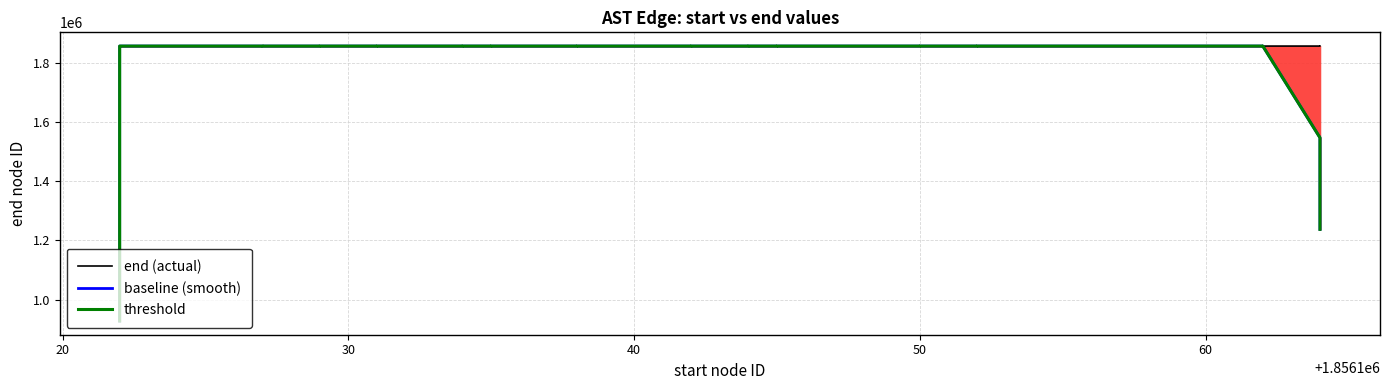

What is the highest value of the end (actual) series?

1856166.0